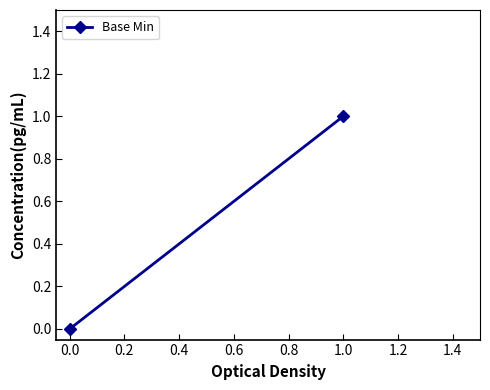

Reading left to right, transcribe all the data shown in this chart.

0	1